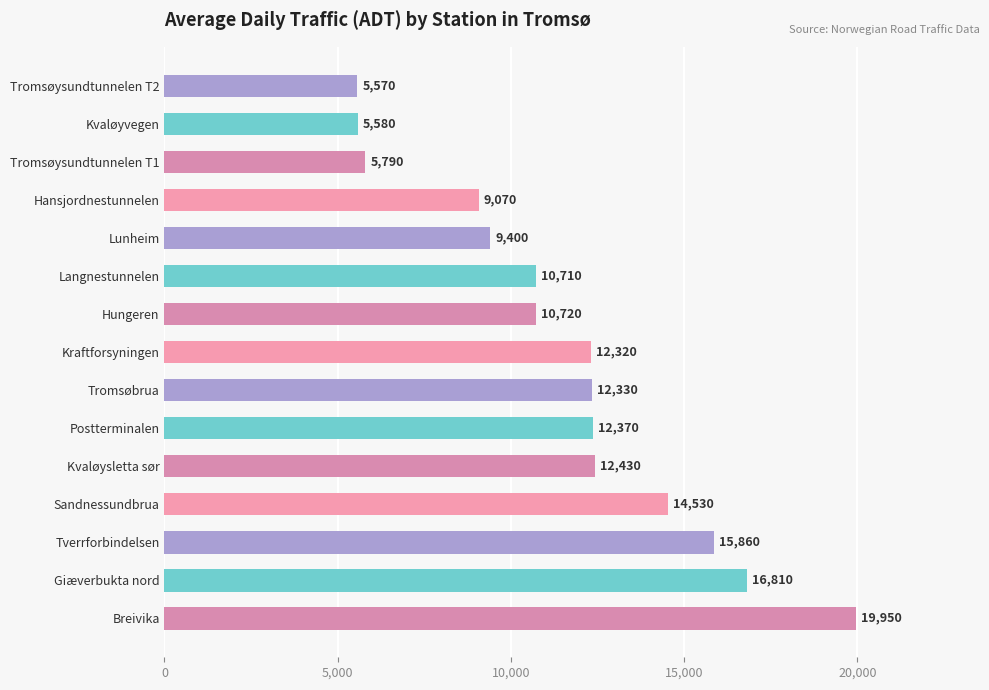

Rank the categories by value from highest to lowest.

Breivika, Giæverbukta nord, Tverrforbindelsen, Sandnessundbrua, Kvaløysletta sør, Postterminalen, Tromsøbrua, Kraftforsyningen, Hungeren, Langnestunnelen, Lunheim, Hansjordnestunnelen, Tromsøysundtunnelen T1, Kvaløyvegen, Tromsøysundtunnelen T2